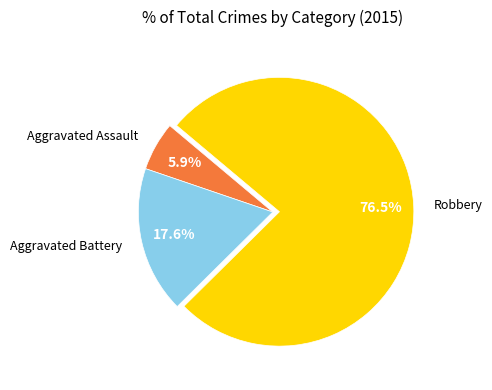

Combined, do Aggravated Assault and Aggravated Battery account for over 50%?

No